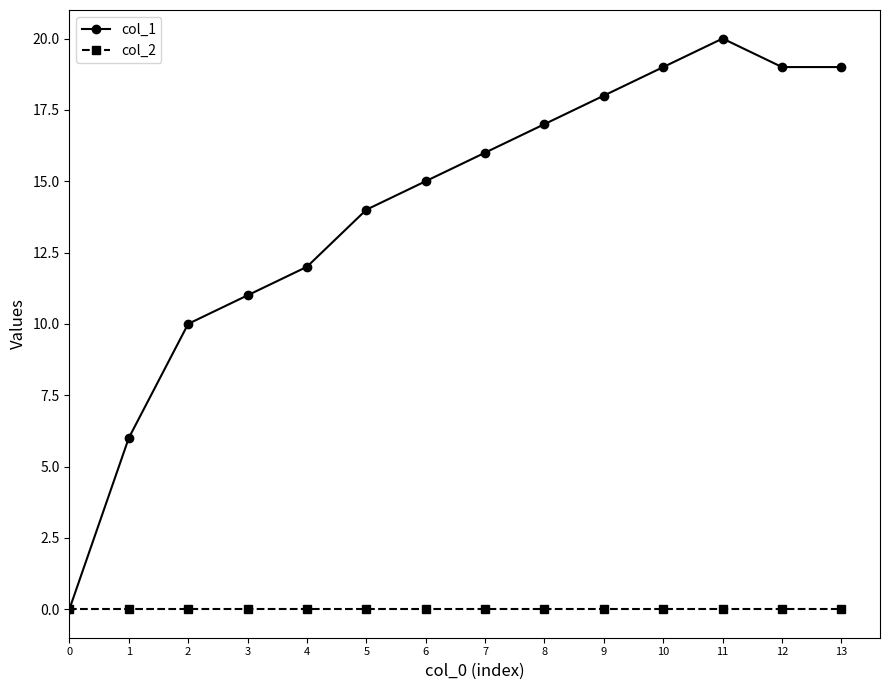

Reading right to left, what are all the values shown in this chart?

col_1: 13=19	12=19	11=20	10=19	9=18	8=17	7=16	6=15	5=14	4=12	3=11	2=10	1=6	0=0
col_2: 13=0	12=0	11=0	10=0	9=0	8=0	7=0	6=0	5=0	4=0	3=0	2=0	1=0	0=0